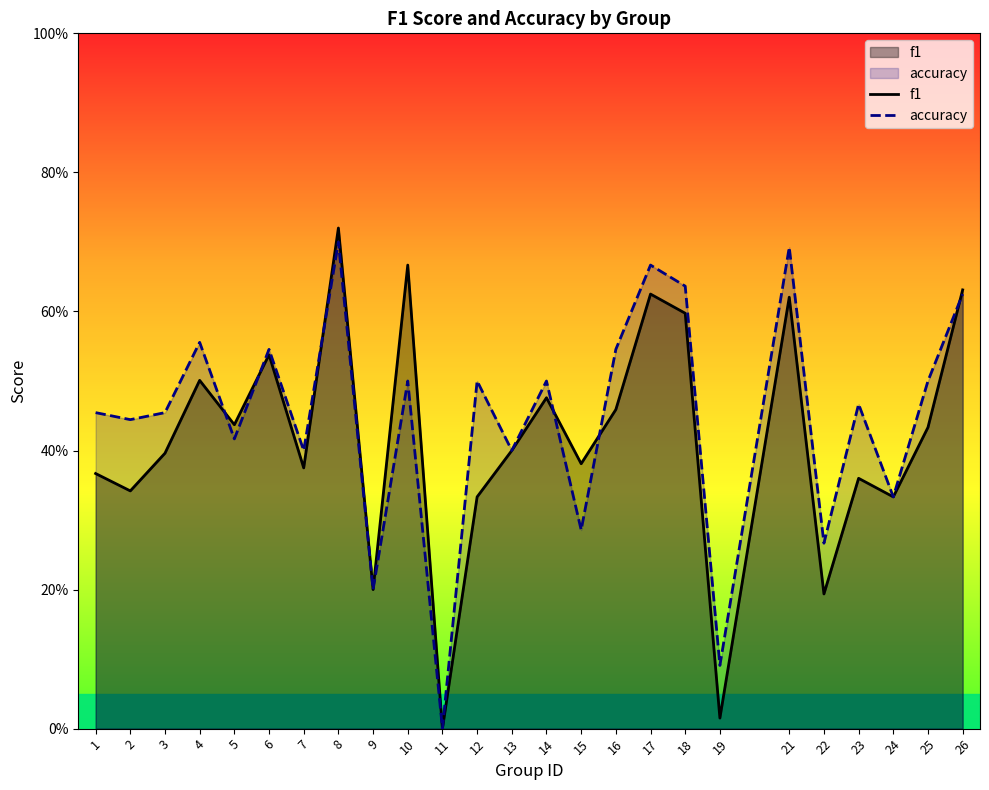

Reading right to left, what are all the values shown in this chart?

f1: 0.6	0.4	0.3	0.4	0.2	0.6	0.0	0.6	0.6	0.5	0.4	0.5	0.4	0.3	0.0	0.7	0.2	0.7	0.4	0.5	0.4	0.5	0.4	0.3	0.4
accuracy: 0.6	0.5	0.3	0.5	0.3	0.7	0.1	0.6	0.7	0.5	0.3	0.5	0.4	0.5	0.0	0.5	0.2	0.7	0.4	0.5	0.4	0.6	0.5	0.4	0.5